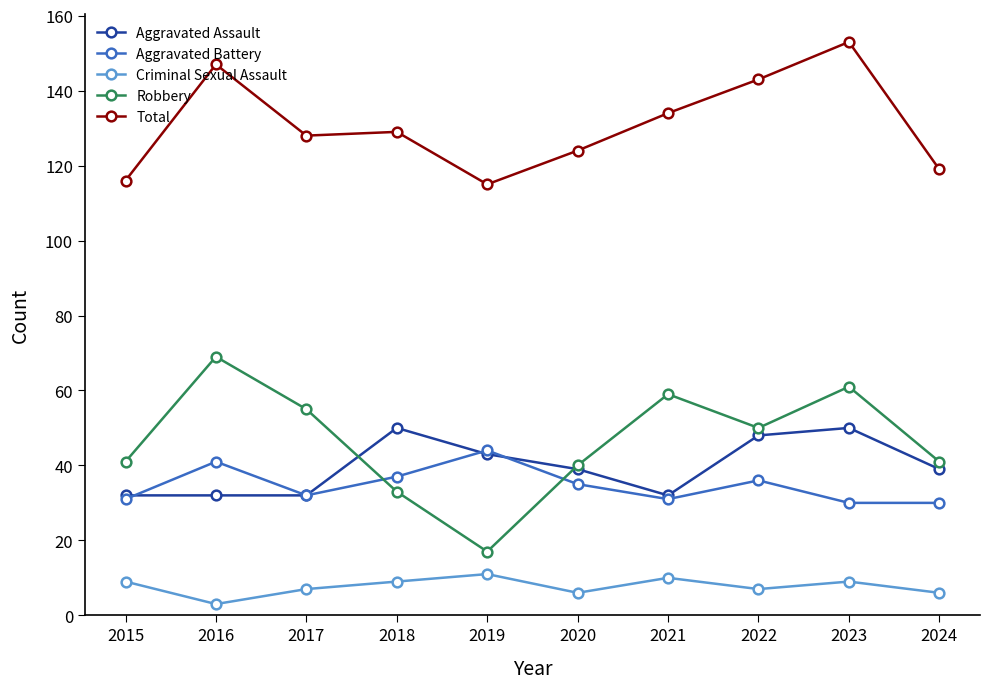

Is the value of Criminal Sexual Assault at 2016 greater than the value of Robbery at 2021?

No